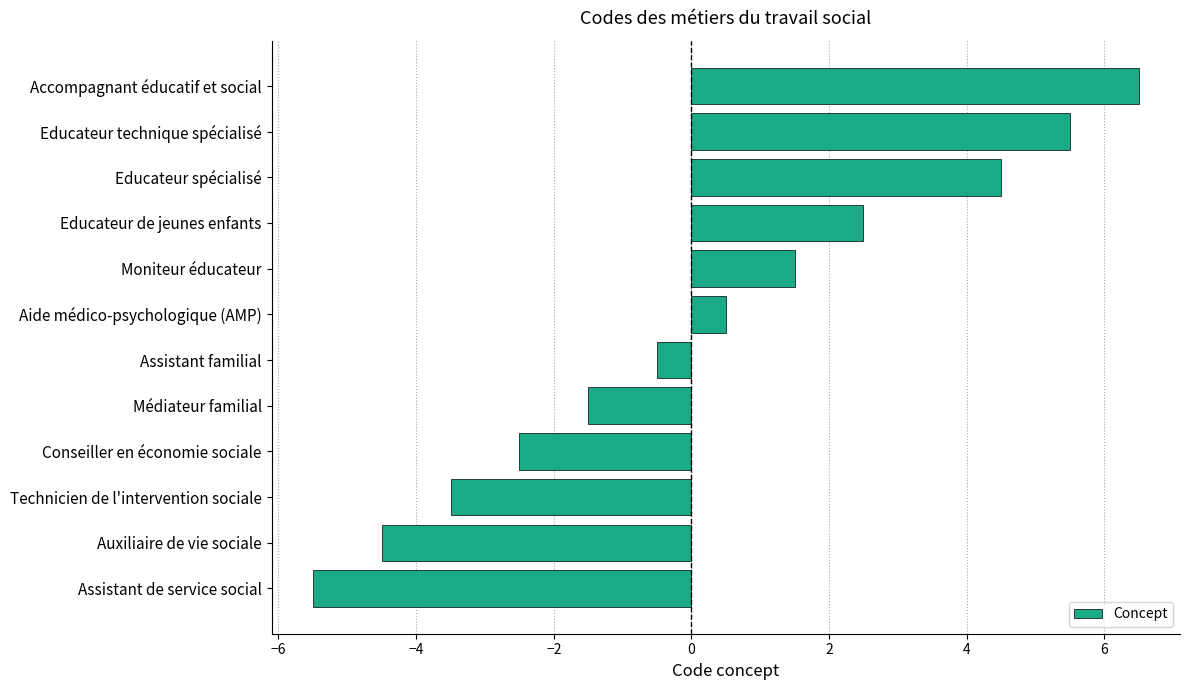

List the labels in order of value, smallest first.

Assistant de service social, Auxiliaire de vie sociale, Technicien de l'intervention sociale, Conseiller en économie sociale, Médiateur familial, Assistant familial, Aide médico-psychologique (AMP), Moniteur éducateur, Educateur de jeunes enfants, Educateur spécialisé, Educateur technique spécialisé, Accompagnant éducatif et social